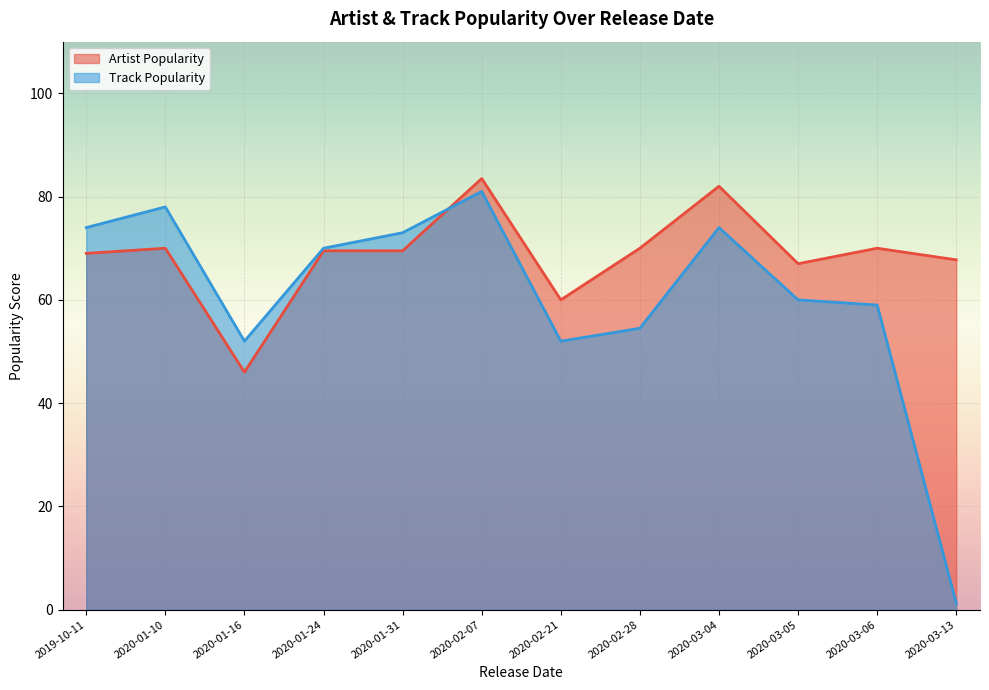

Between 2020-02-07 and 2020-03-06, which series saw the biggest shift?

Track Popularity